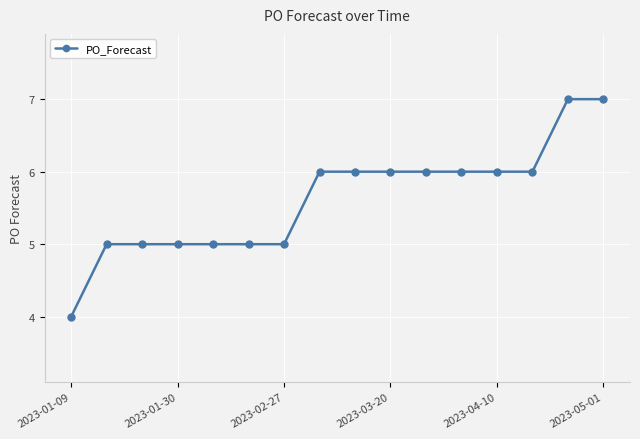

What is the maximum value shown in the chart?

7